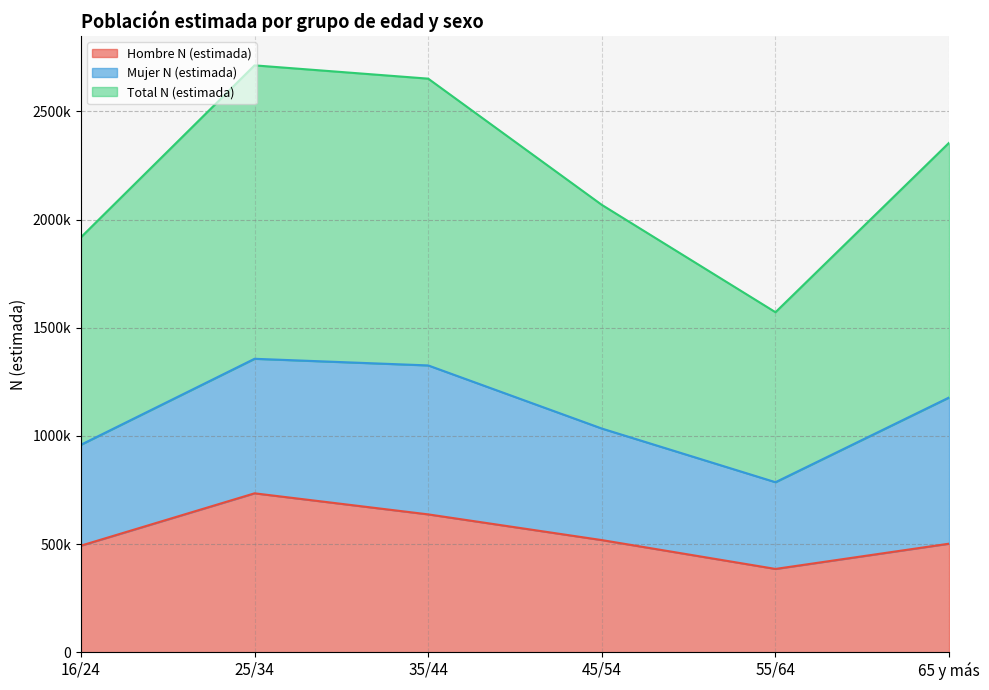

Which has a higher value, 45/54 or 25/34?

25/34